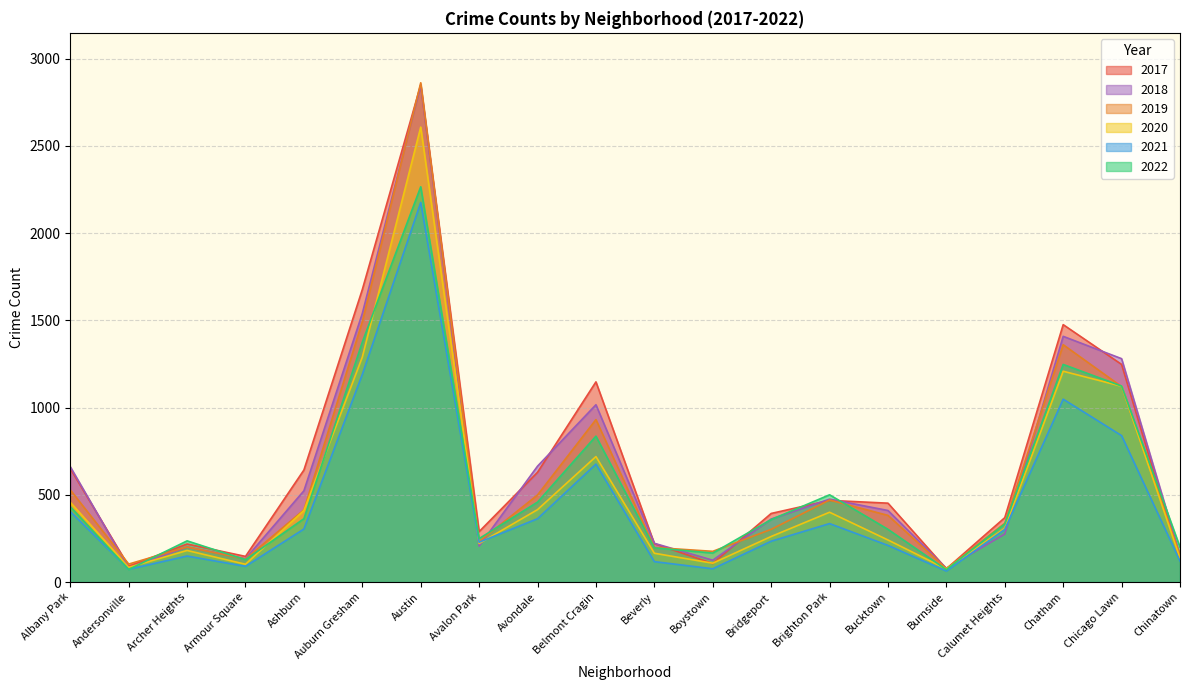

How many times do 2022 and 2018 cross each other?

11